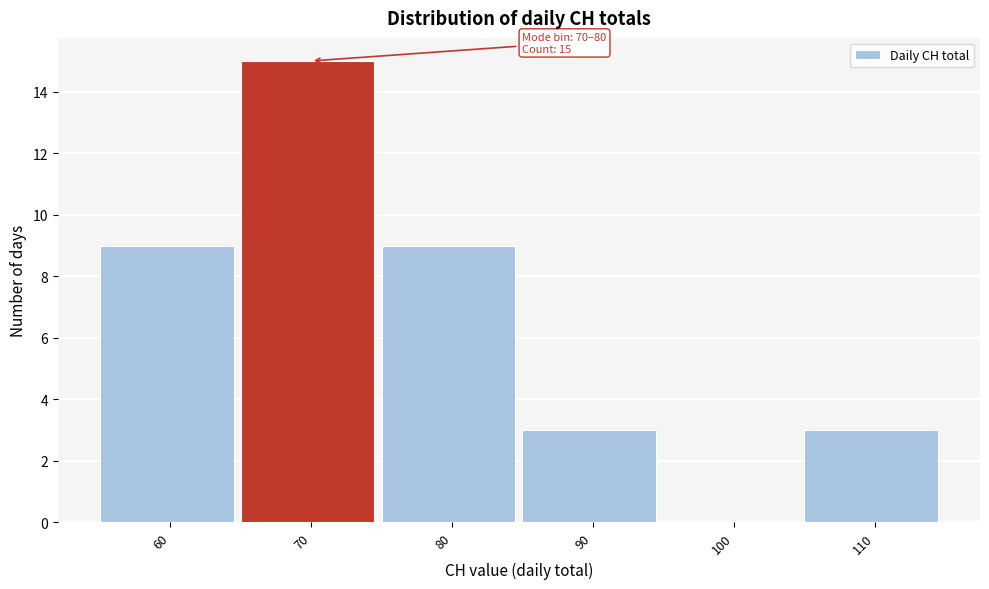

Reading left to right, what are all the values shown in this chart?

60=9	70=15	80=9	90=3	100=0	110=3